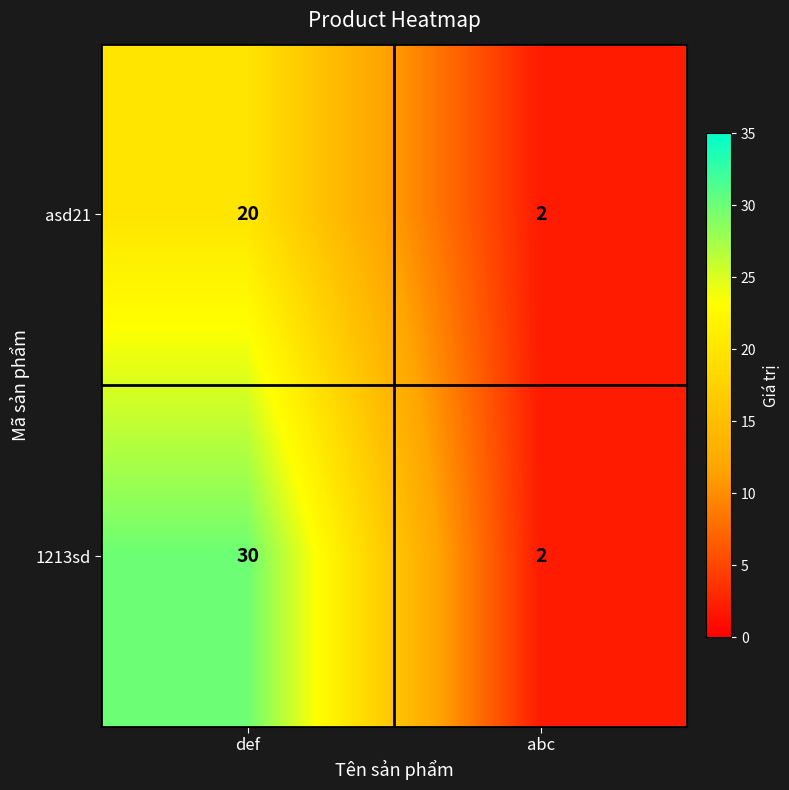

What is the average value of the asd21 series?

11